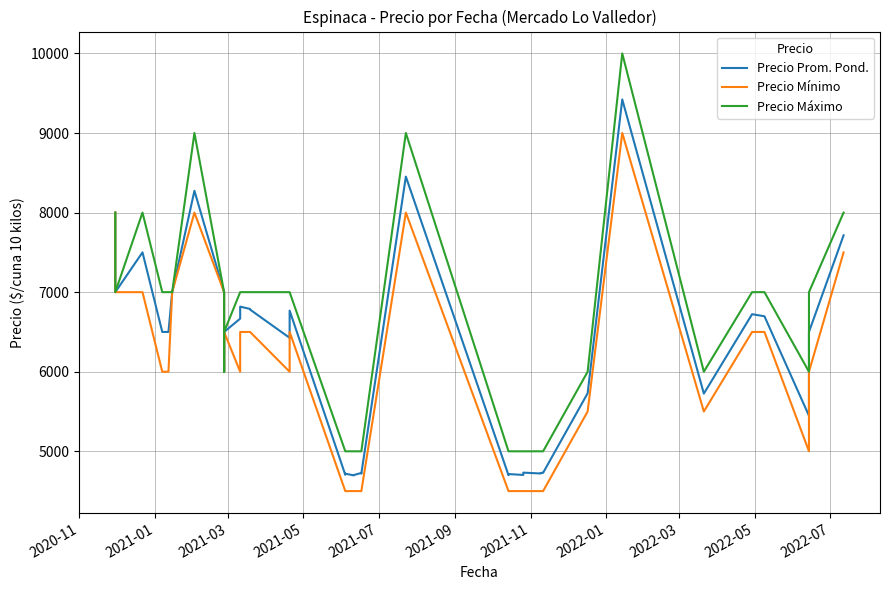

How many interior local valleys does the Precio Máximo series have?

4